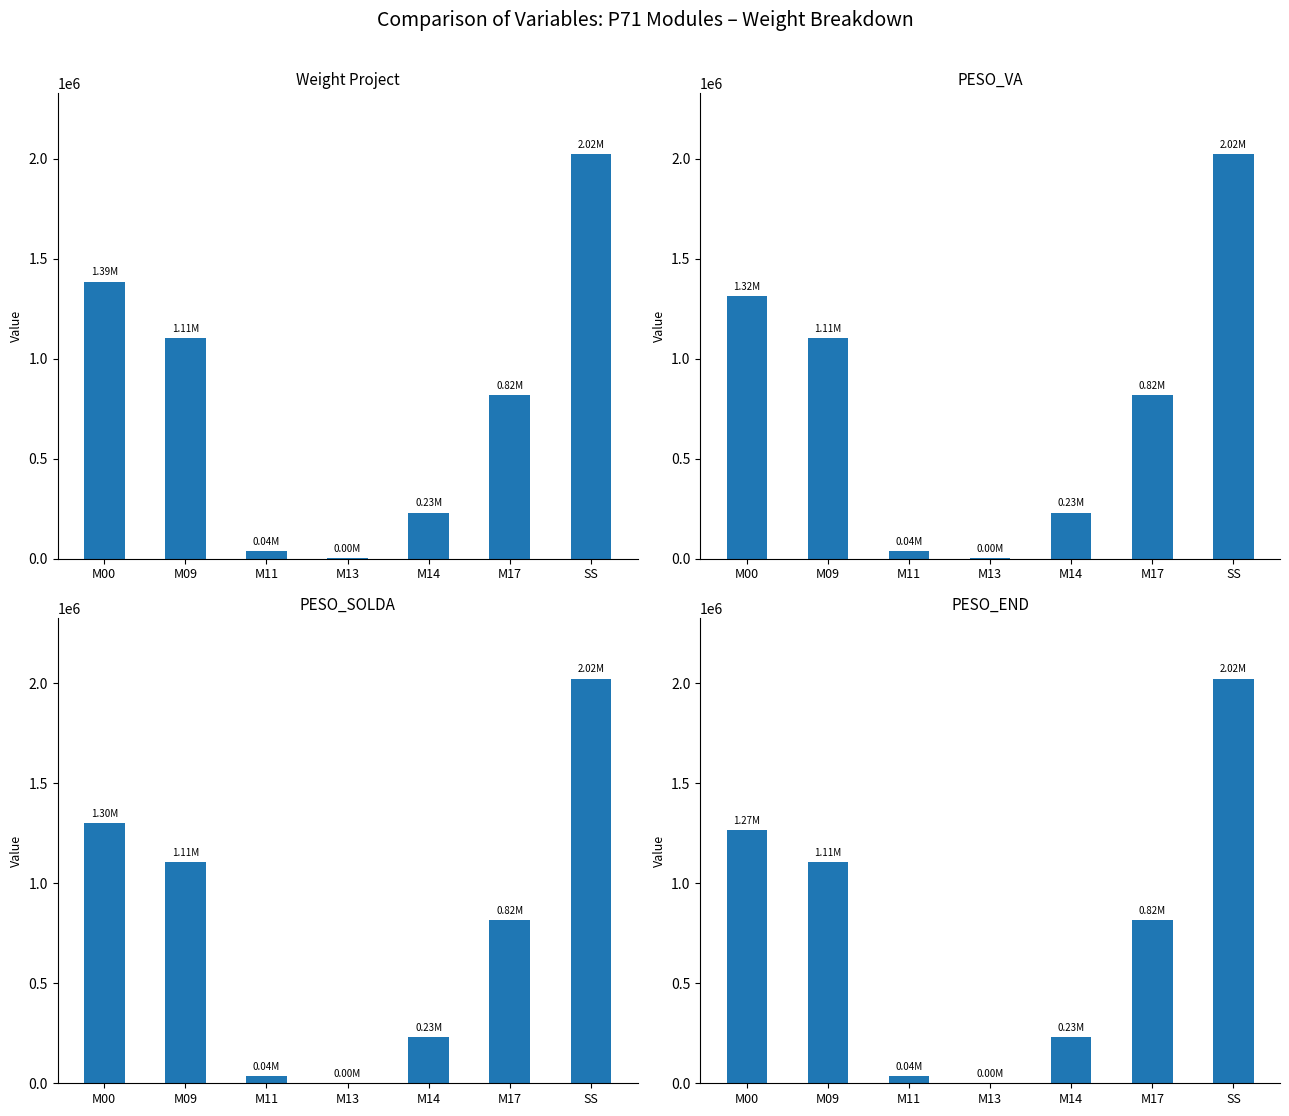

True or false: PESO_SOLDA has a value of 180459.3 at M17.

False